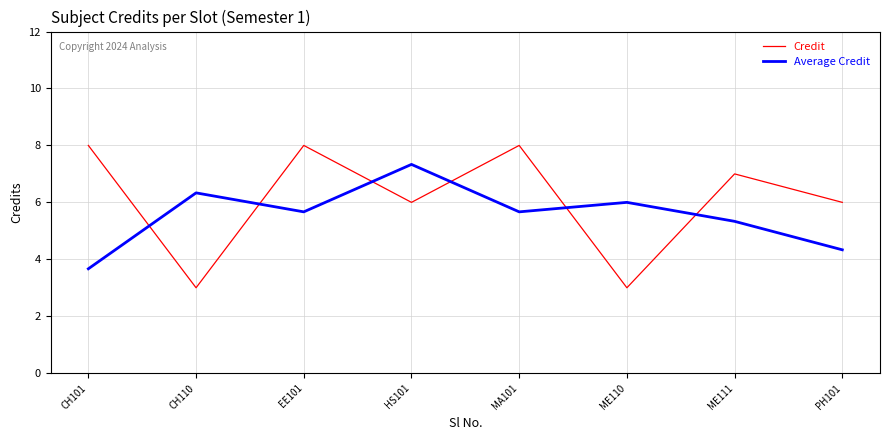

What is the difference between the second highest and minimum values in the Average Credit series?

2.7